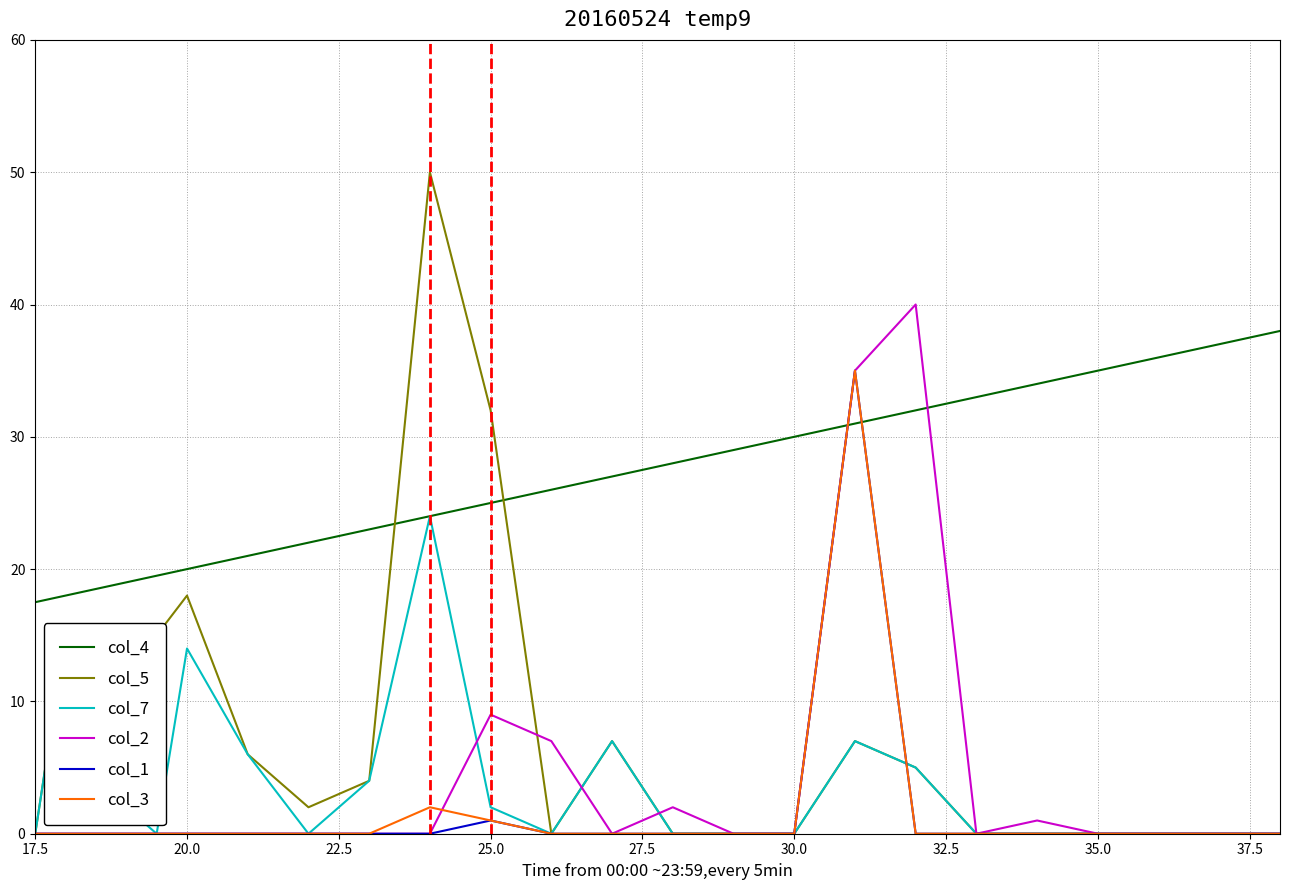

After their last crossing, which series has the higher values: col_4 or col_5?

col_4